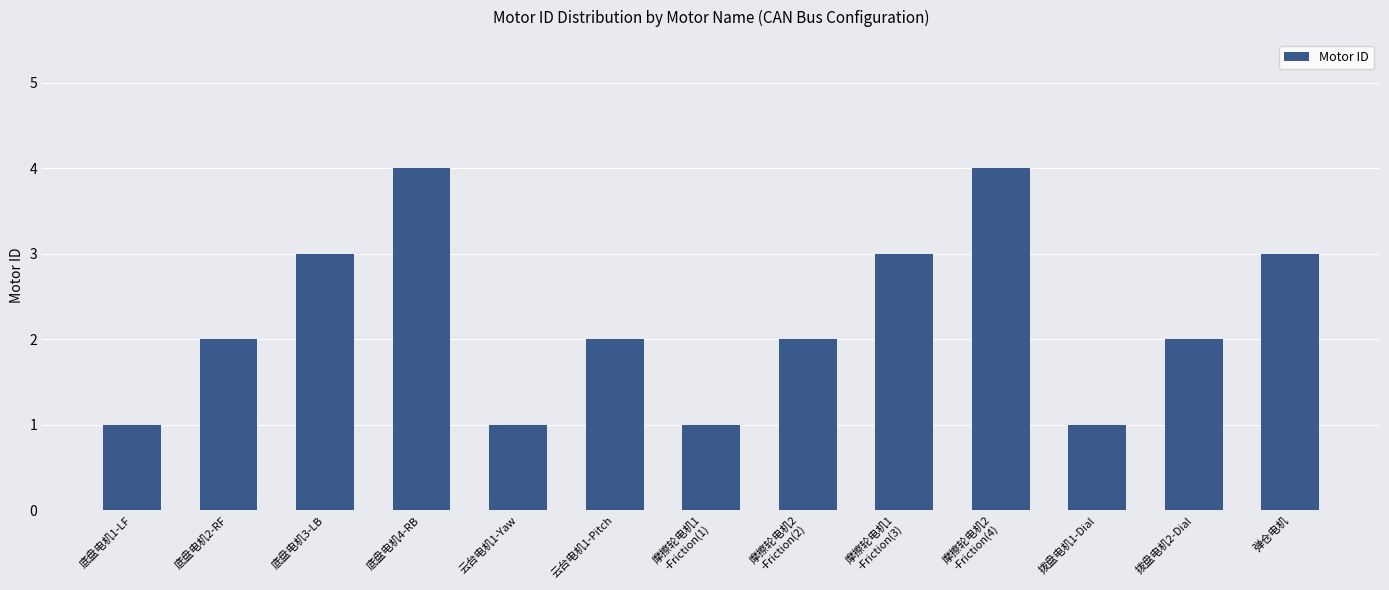

What is the greatest value displayed?

4